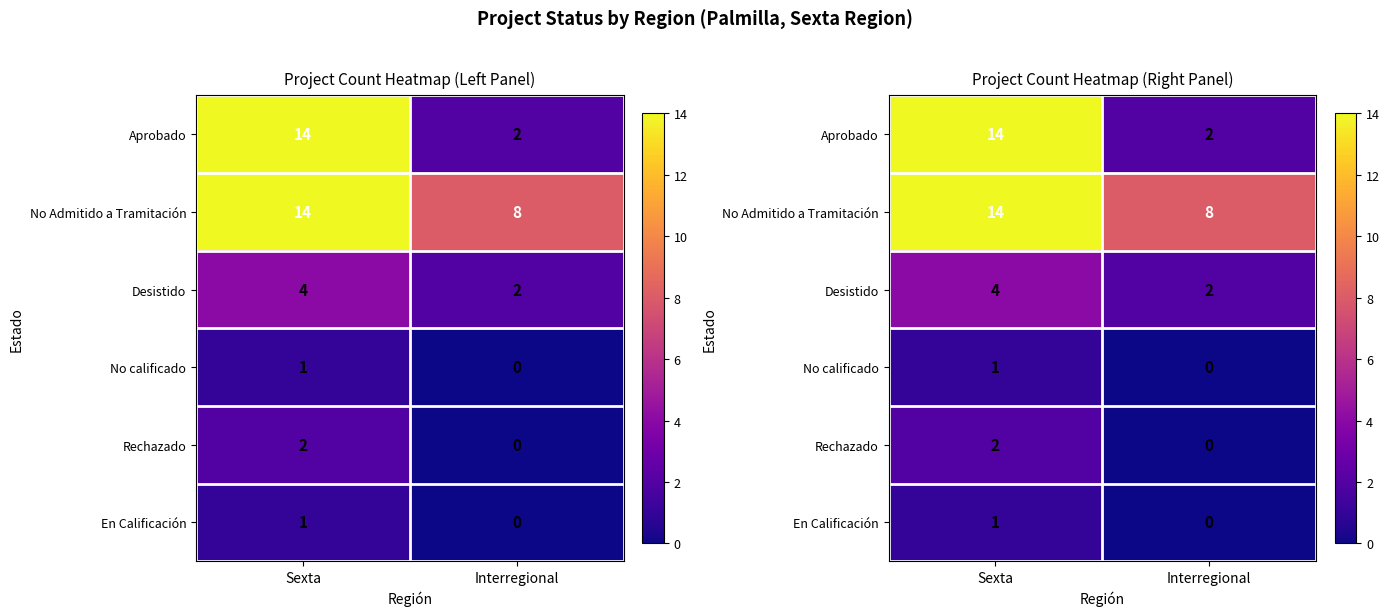

Which series has the largest range (max minus min)?

Aprobado